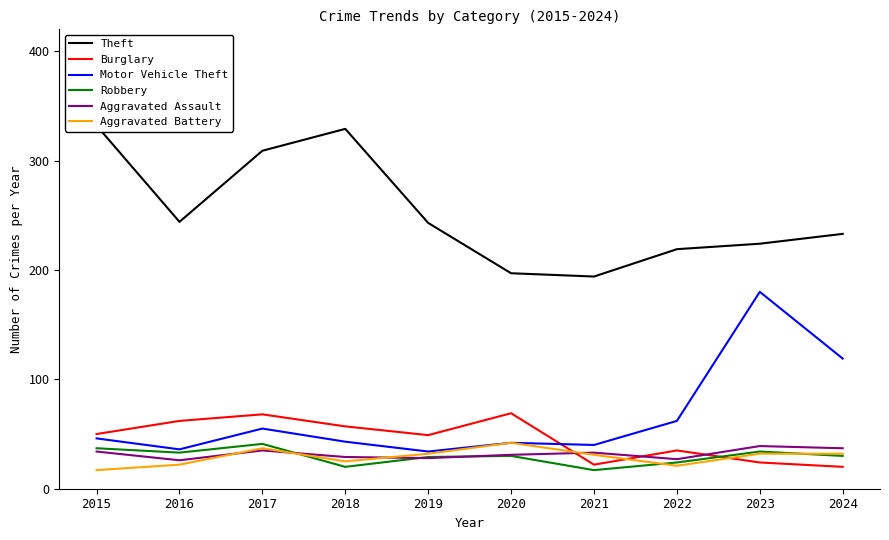

Which label corresponds to the largest value in the chart?

2015